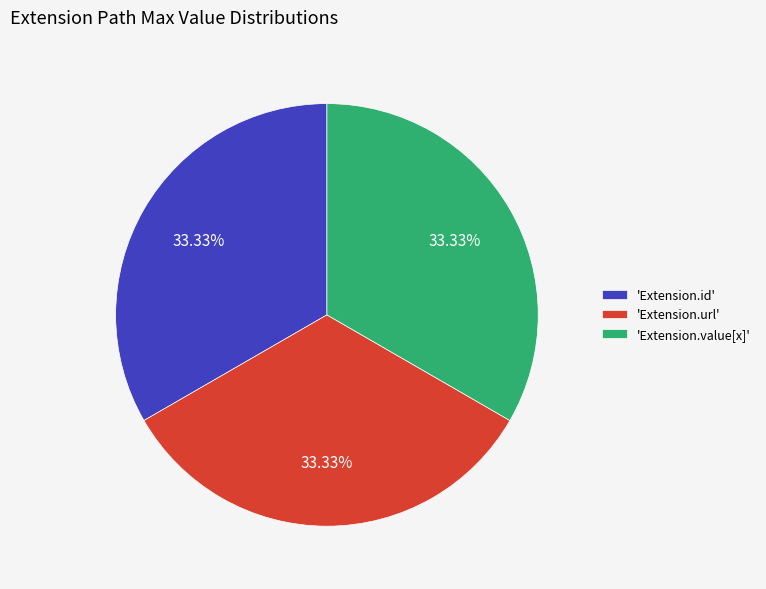

Do 'Extension.value[x]' and 'Extension.url' together represent more than half of the pie?

Yes